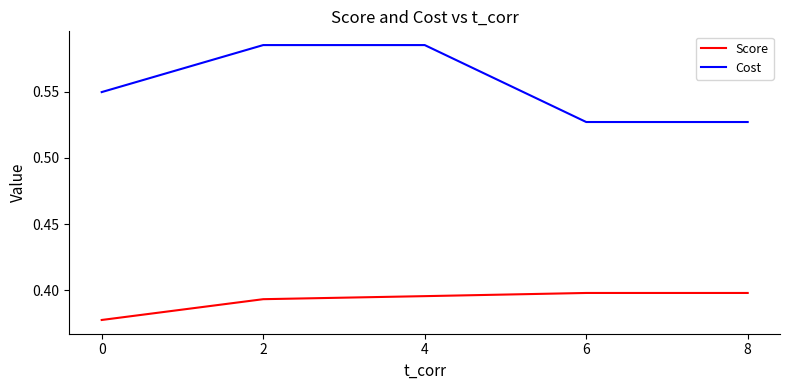

True or false: Score has a value of 0.7 at 8.

False